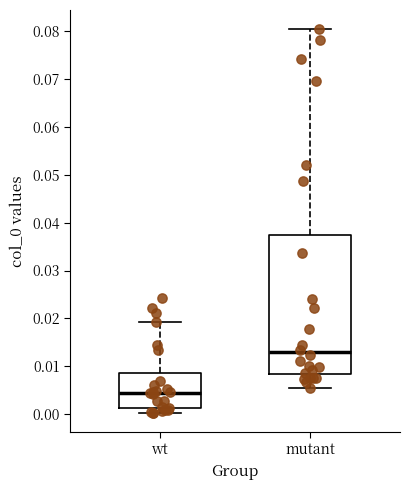

Reading left to right, read every box against the y-axis: the position of its median line, the range the box covers, and the ends of its whiskers. The values are not printed on the chart, so give them approximately, as read against the axis.

wt: median 0.005, box 0.001 to 0.009, whiskers 0.000 to 0.019
mutant: median 0.013, box 0.008 to 0.037, whiskers 0.005 to 0.080